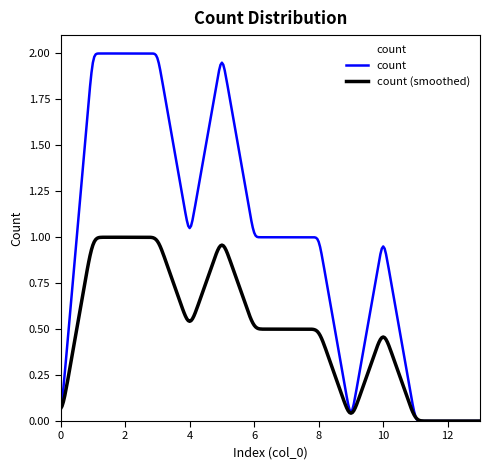

What is the difference between the values at 4 and 11?

1